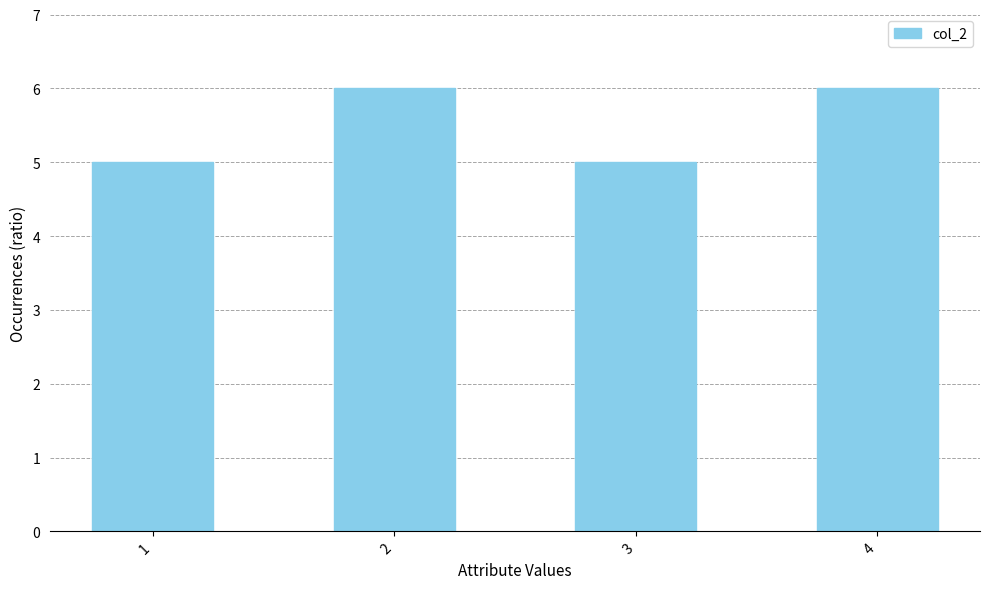

Between 4 and 3, which is larger?

4